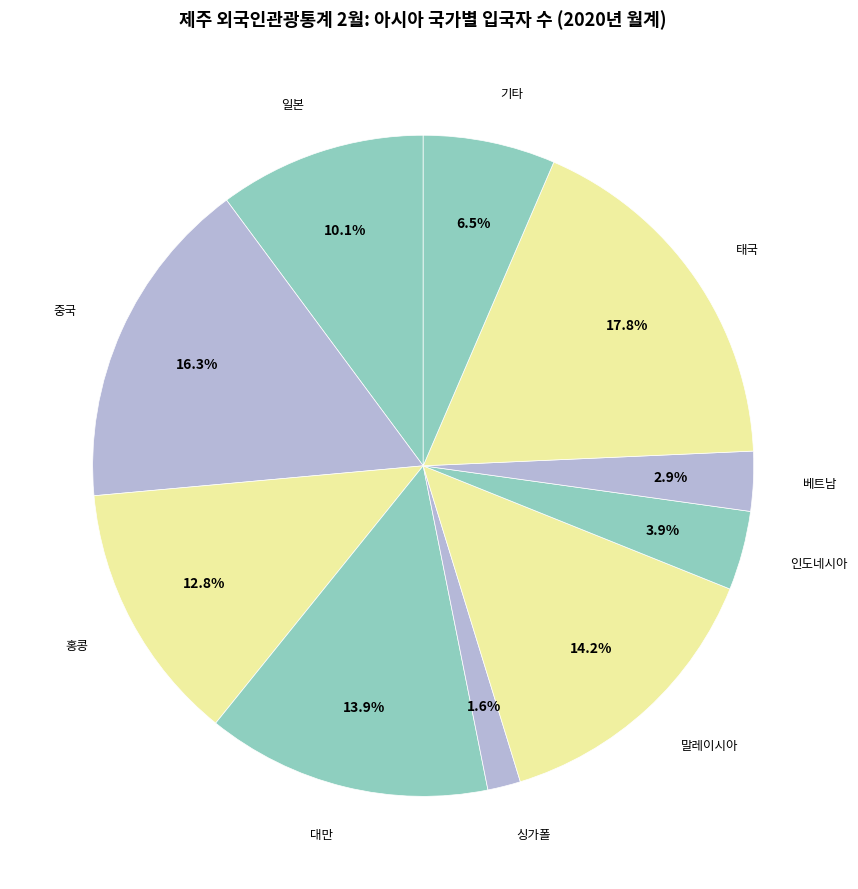

What percentage is the 말레이시아 slice, to the nearest percent?

14%